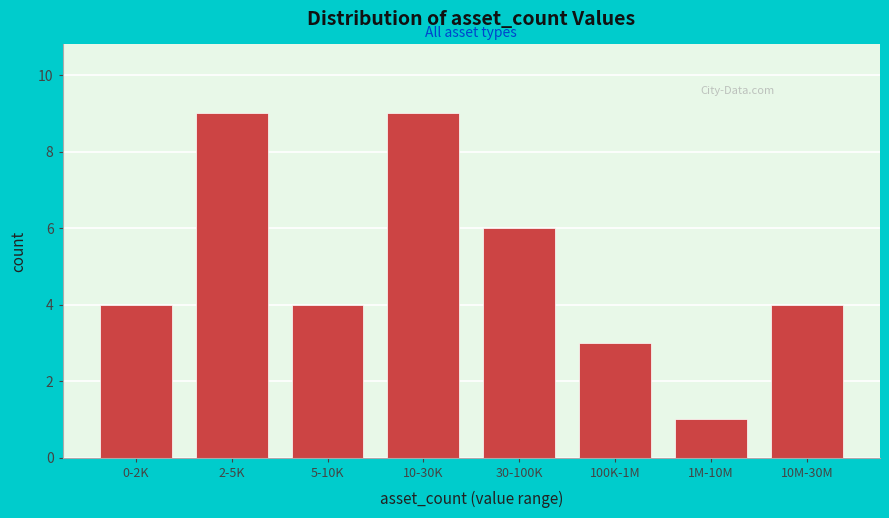

Reading left to right, transcribe all the data shown in this chart.

0-2K=4	2-5K=9	5-10K=4	10-30K=9	30-100K=6	100K-1M=3	1M-10M=1	10M-30M=4